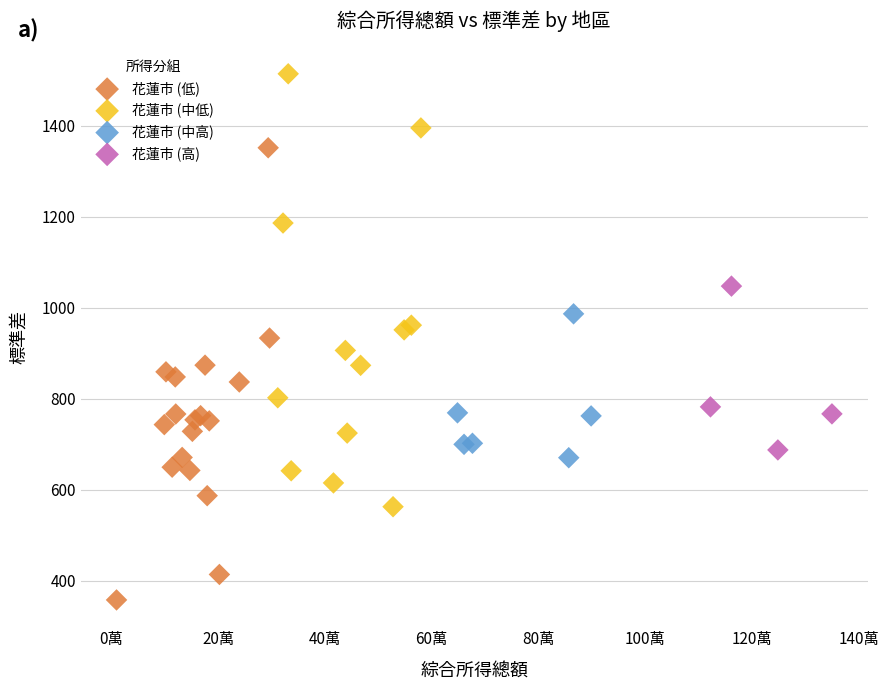

Which series contains the lowest Y value?

花蓮市 (低)